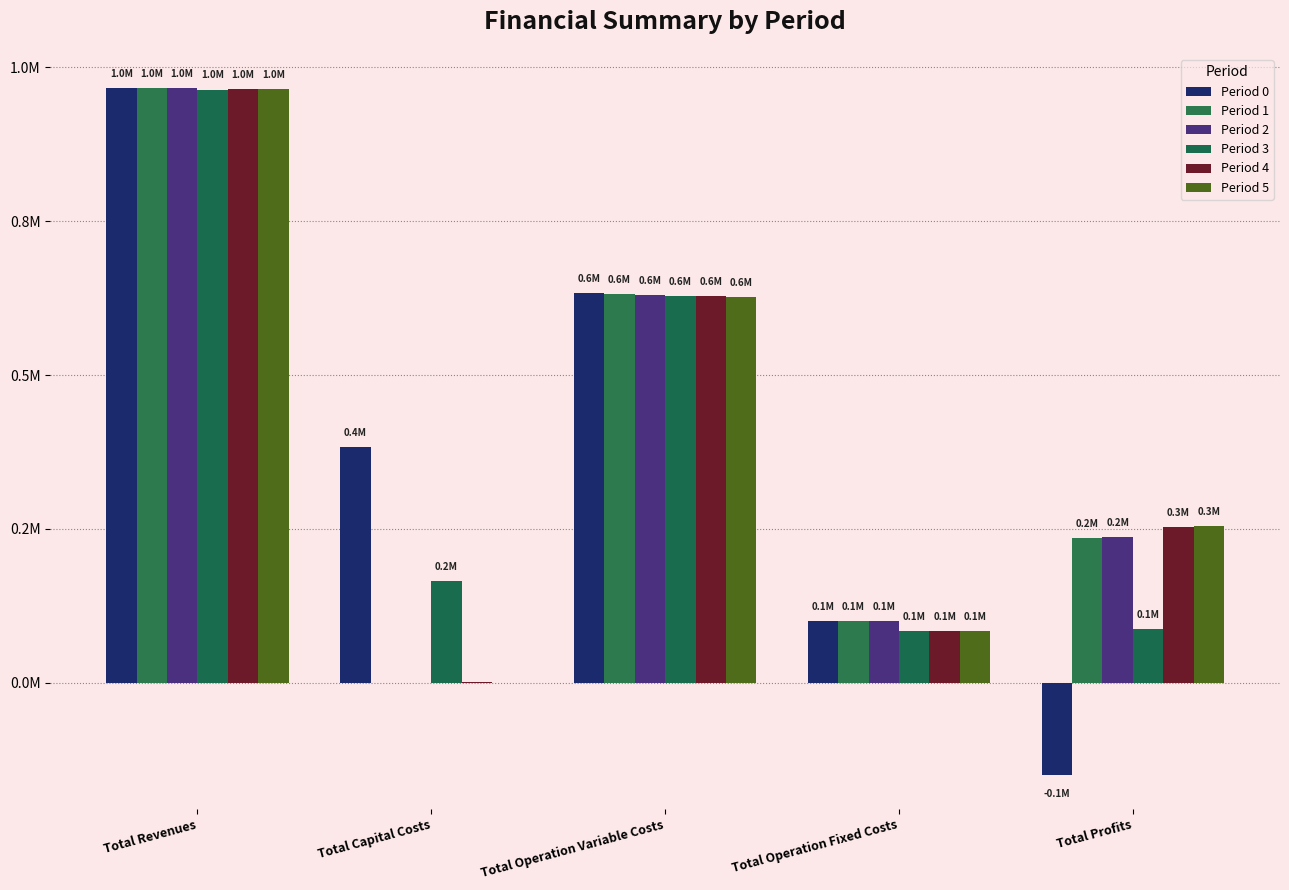

Reading right to left, extract all data points from this chart.

Period 0: -149645.7	99778.0	633003.7	382976.0	966112.1
Period 1: 234684.8	99778.0	631649.3	0.0	966112.1
Period 2: 236041.0	99778.0	630293.1	0.0	966112.1
Period 3: 86440.3	83552.7	628288.7	165600.0	963881.7
Period 4: 252856.4	83636.8	627679.1	800.0	964972.3
Period 5: 255018.2	83636.8	626317.3	0.0	964972.3